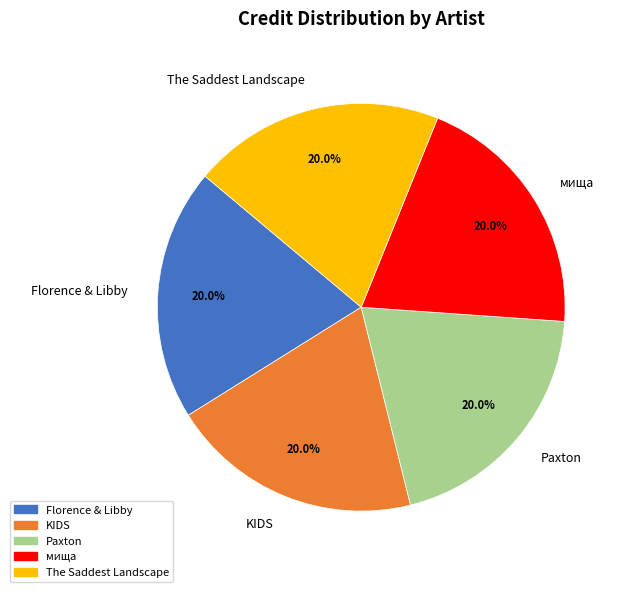

Combined, do Paxton and KIDS account for over 50%?

No